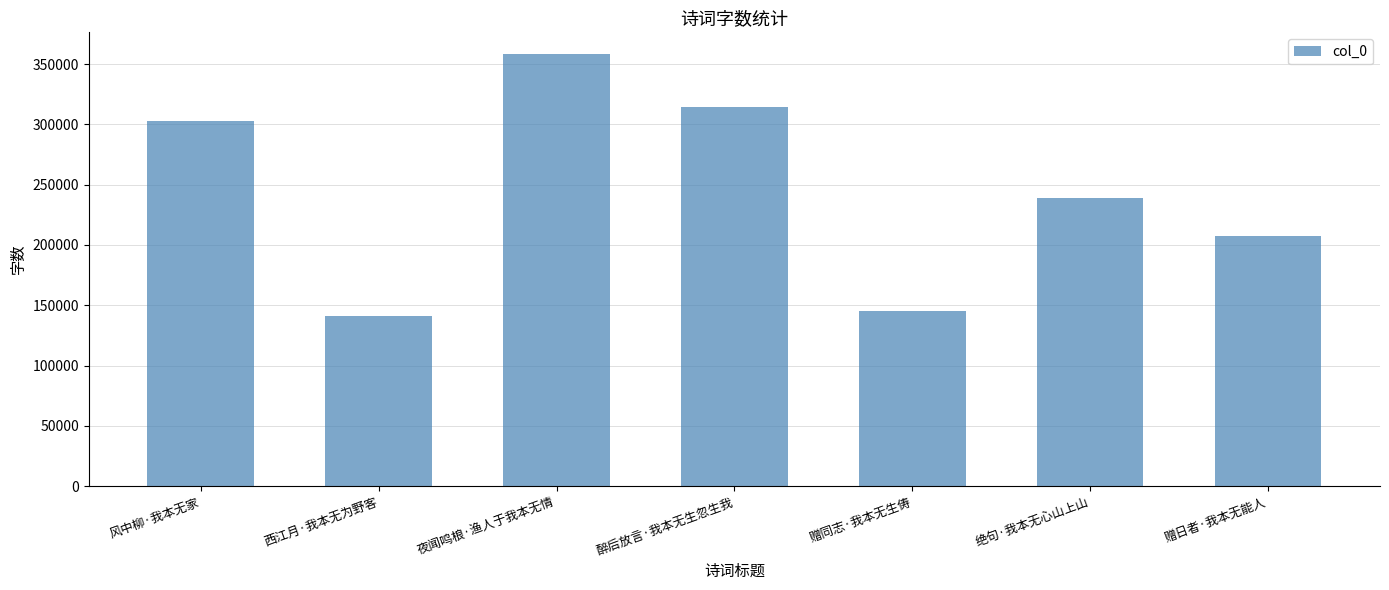

What is the minimum value shown in the chart?

141426